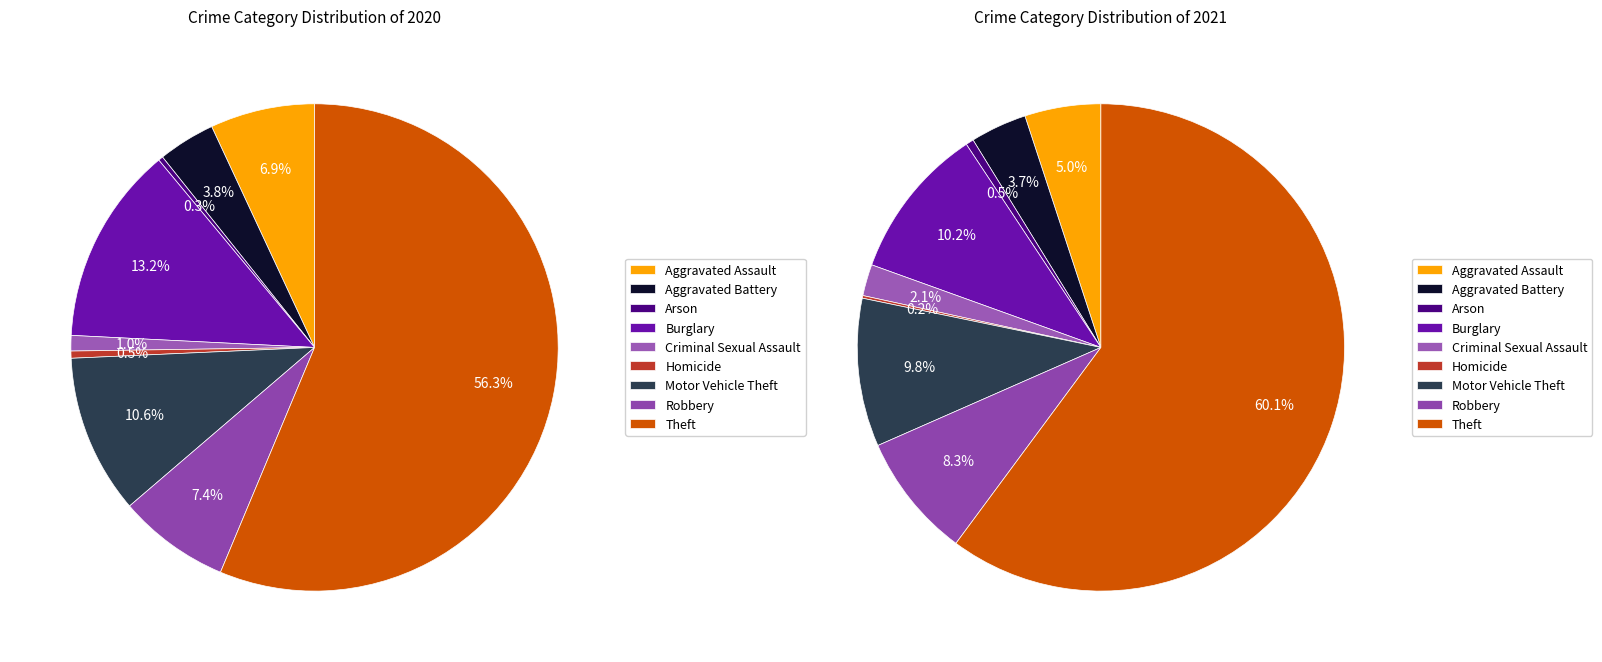

True or false: Aggravated Assault accounts for 1% of the total.

False